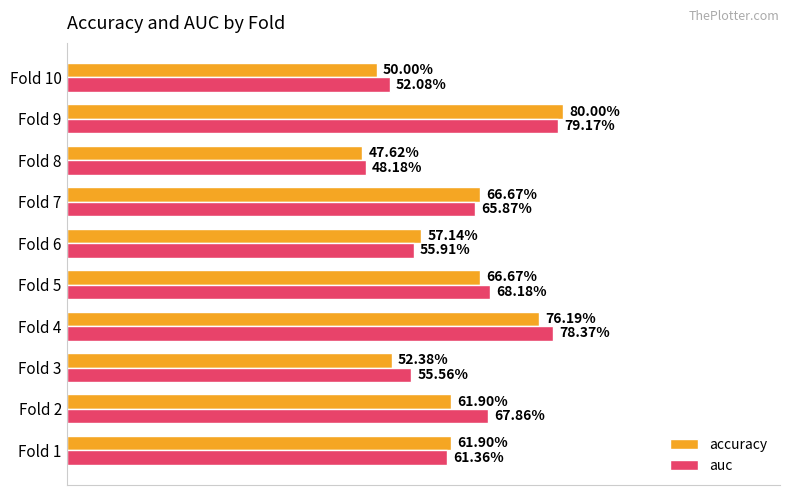

What are all the series names shown in the legend?

accuracy, auc